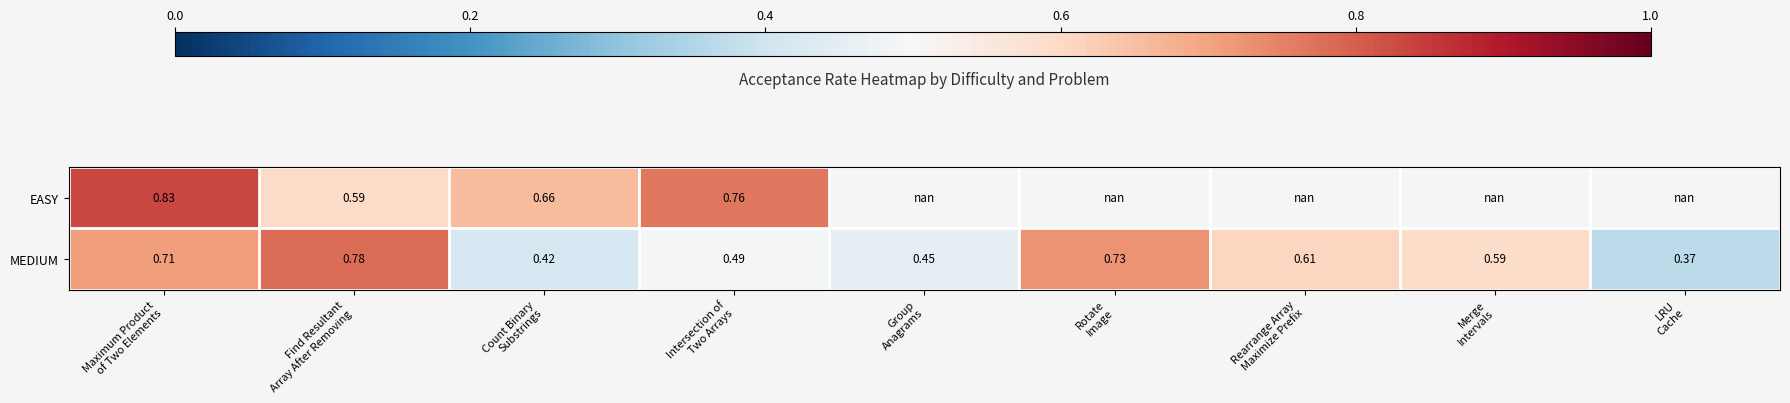

What is the difference between the MEDIUM values at Find Resultant Array After Removing and Intersection of Two Arrays?

0.3